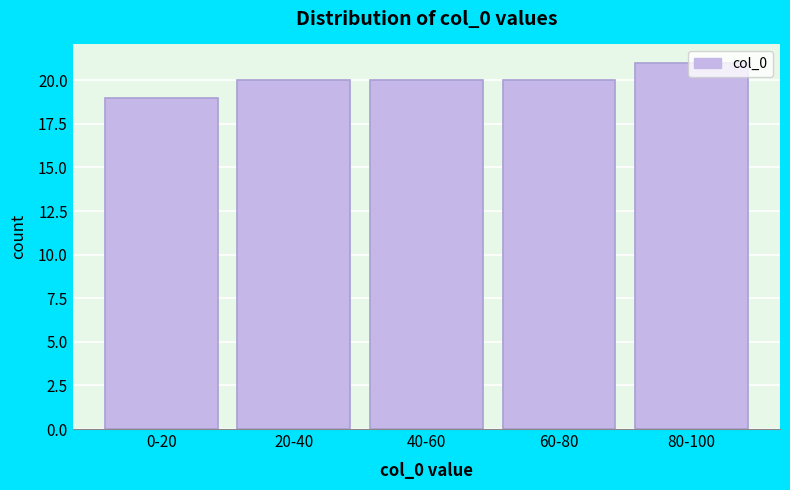

What position from the left is 0-20?

1